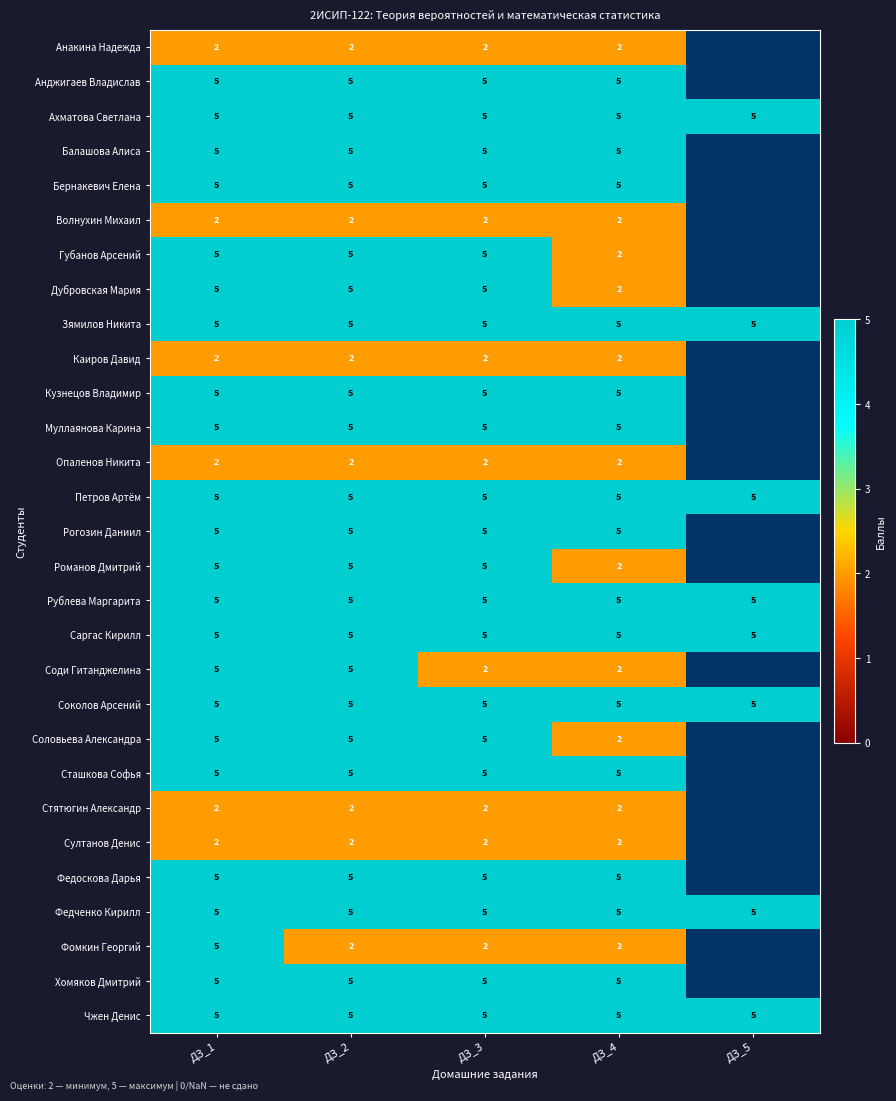

At how many categories does at least one series exceed 3?

5